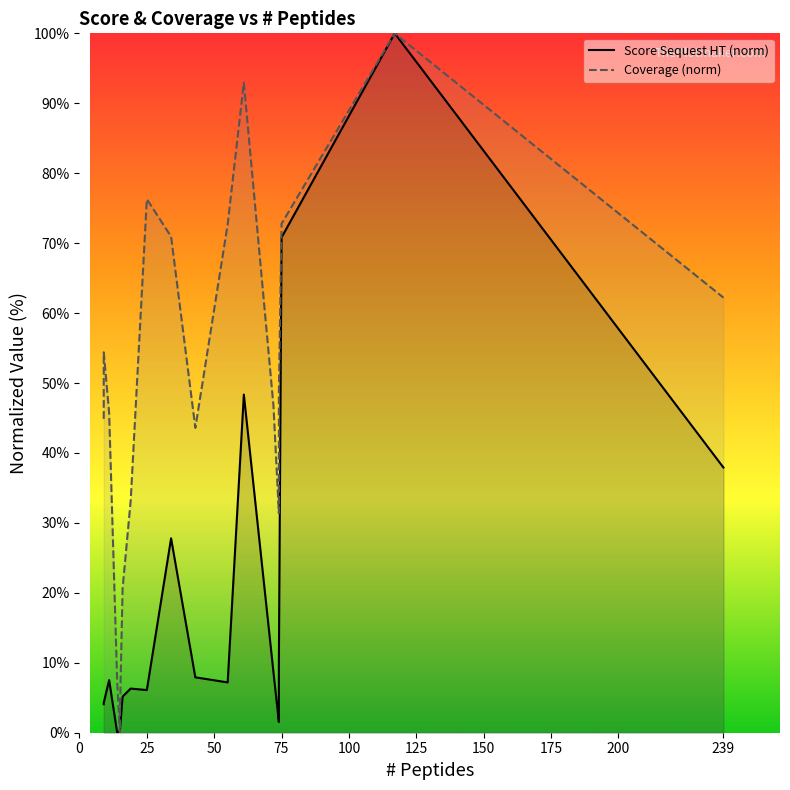

Count the number of data series in this chart.

2